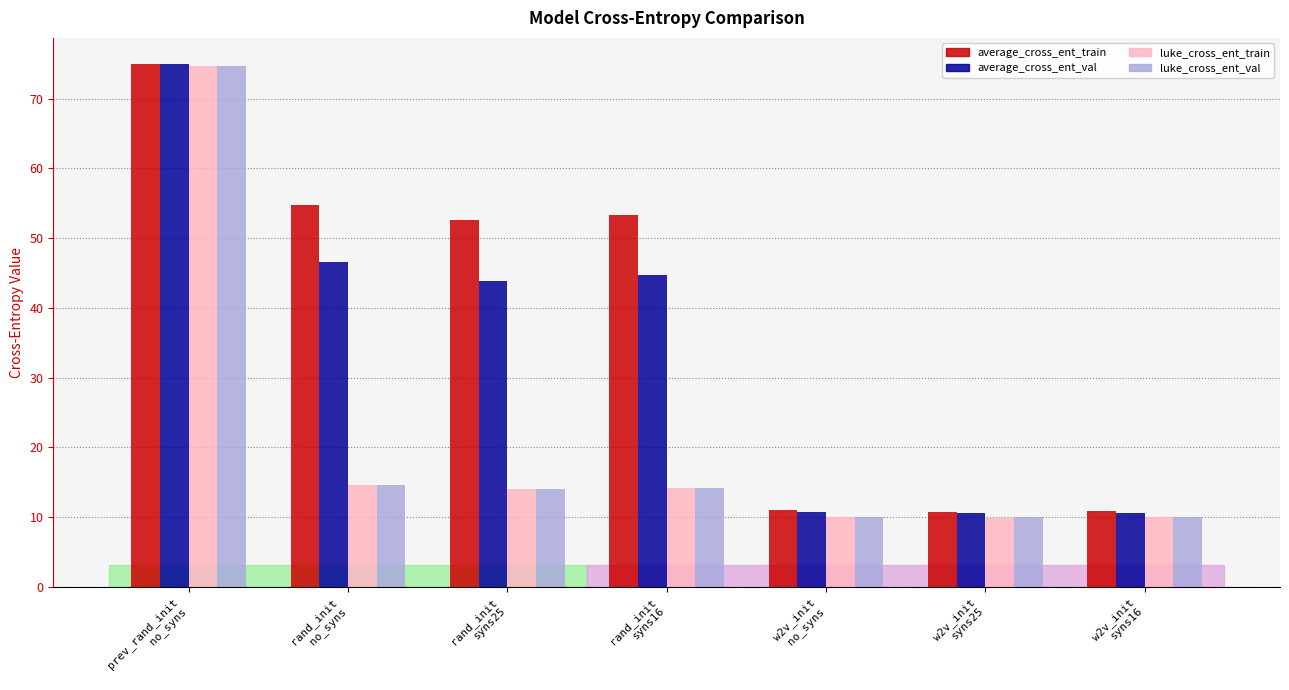

Count the number of data series in this chart.

4